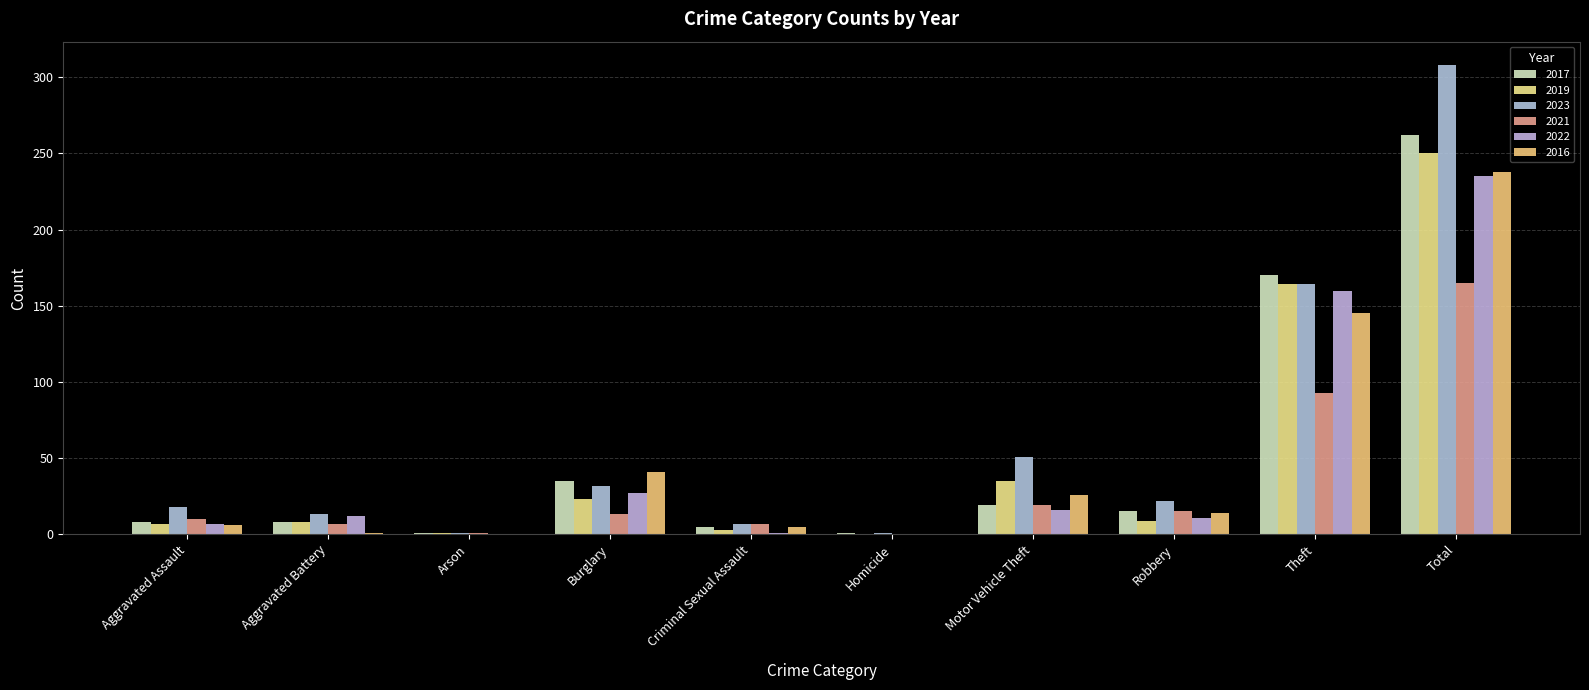

Is the value of 2021 at Theft greater than the value of 2022 at Total?

No